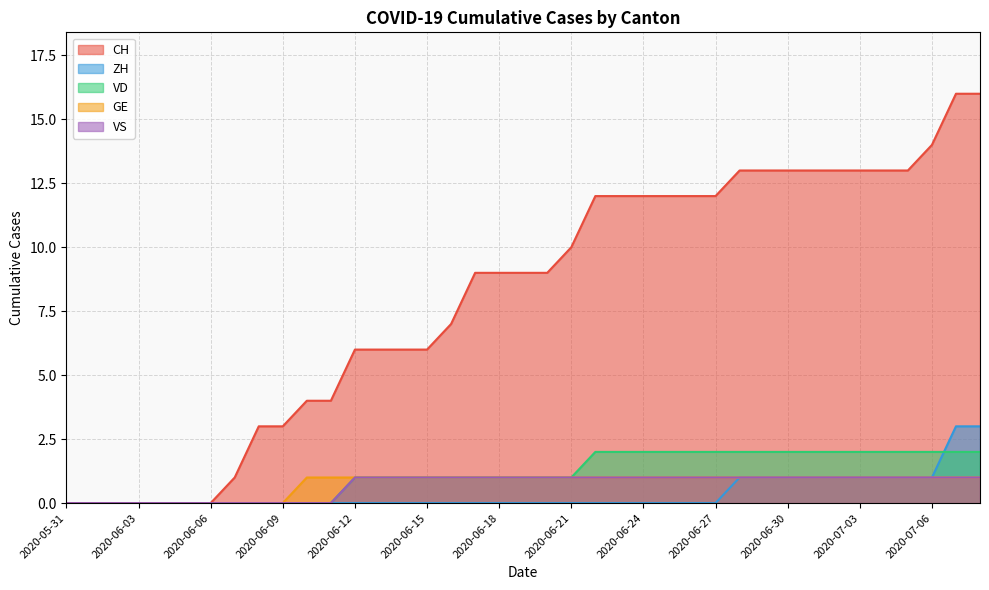

Rank the series by their maximum value, from highest to lowest.

CH, ZH, VD, GE, VS